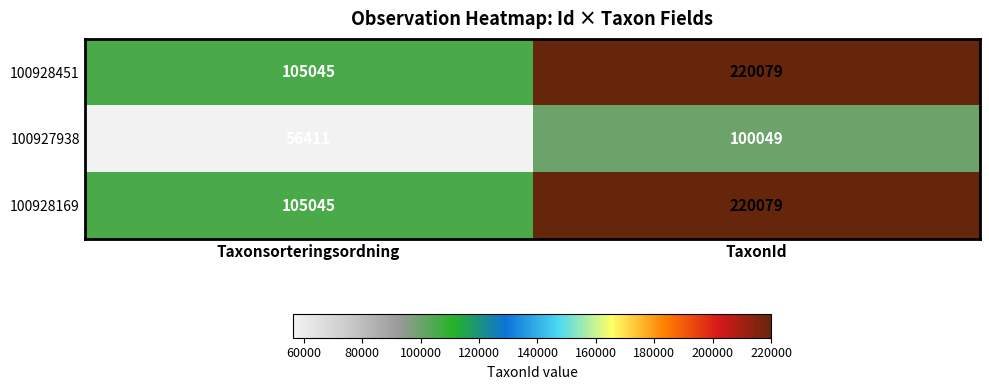

What value does the 100928451 series have at TaxonId?

220079